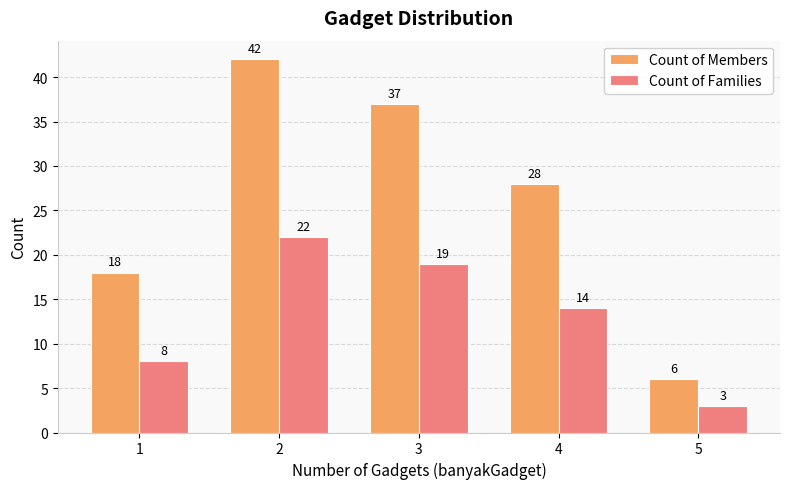

Reading left to right, transcribe all the data shown in this chart.

Count of Members: 18	42	37	28	6
Count of Families: 8	22	19	14	3